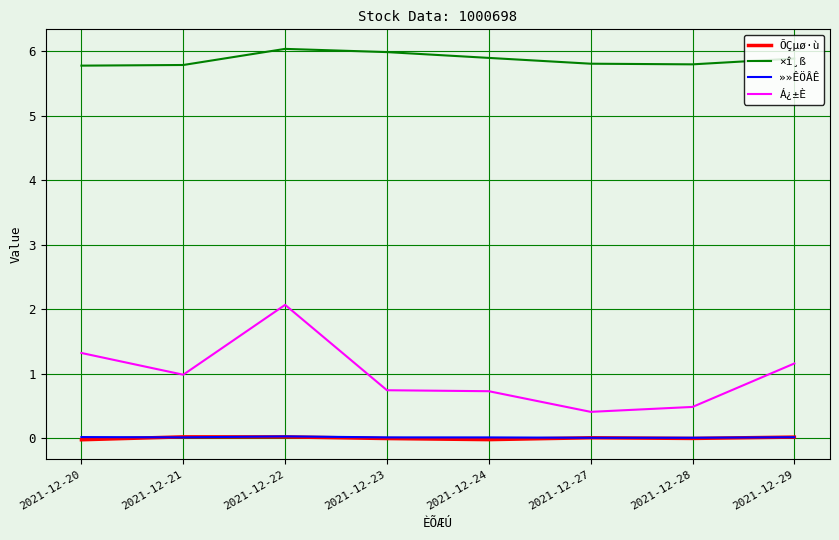

What is the greatest value displayed?

6.0